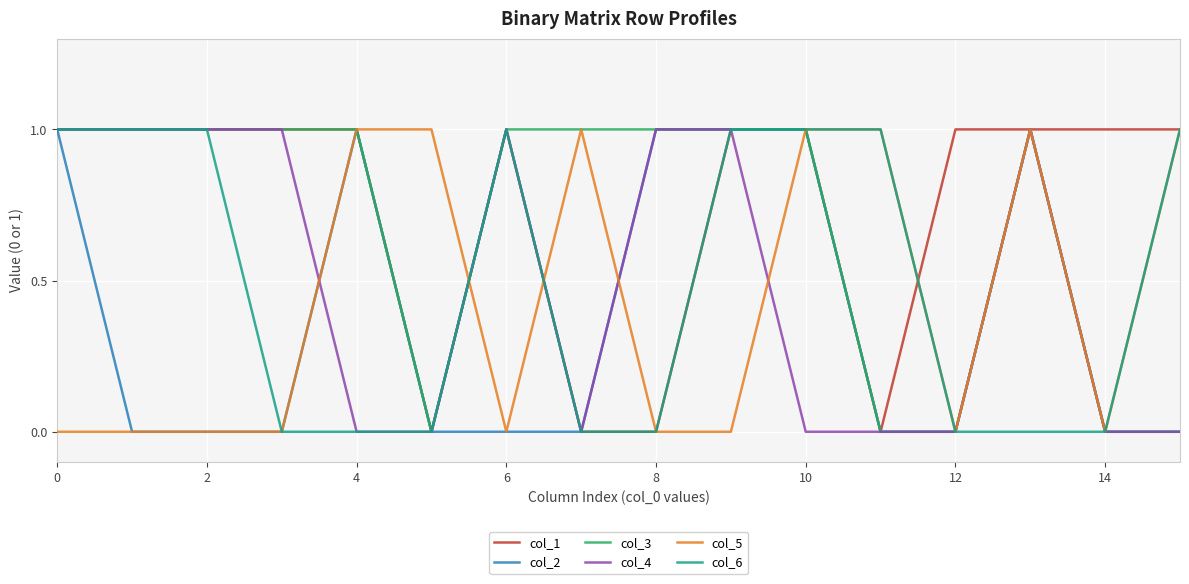

Which series has the largest total across all categories?

col_1